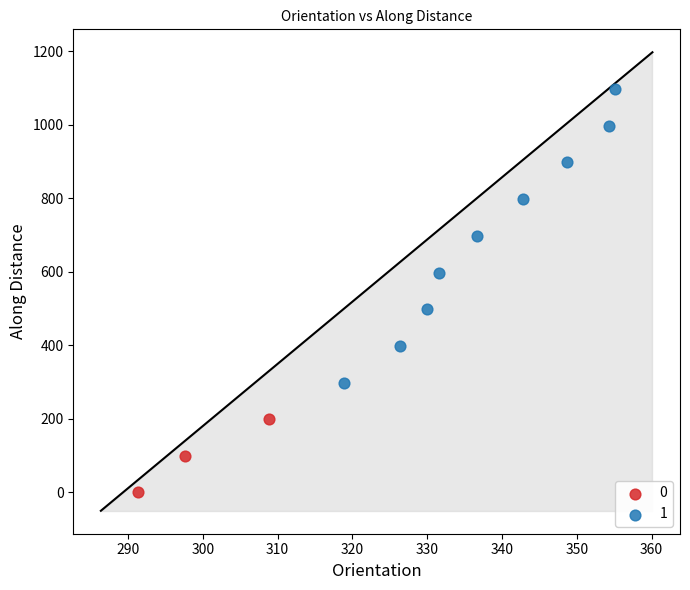

What are all the series names shown in the legend?

0, 1